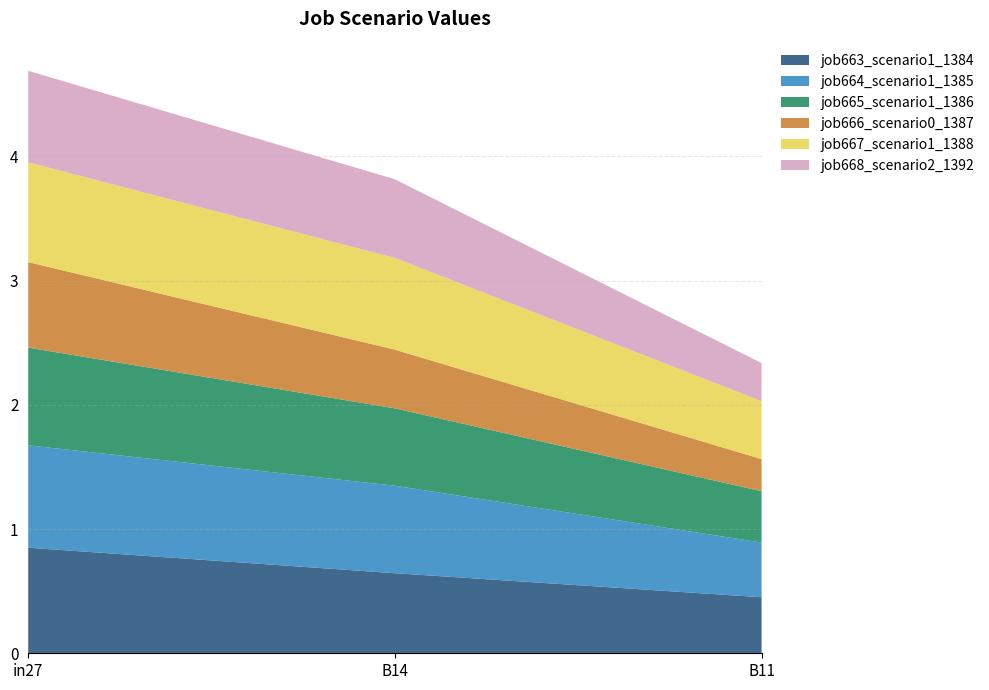

Reading left to right, transcribe all the data shown in this chart.

job663_scenario1_1384: in27=0.8	B14=0.6	B11=0.5
job664_scenario1_1385: in27=0.8	B14=0.7	B11=0.4
job665_scenario1_1386: in27=0.8	B14=0.6	B11=0.4
job666_scenario0_1387: in27=0.7	B14=0.5	B11=0.3
job667_scenario1_1388: in27=0.8	B14=0.7	B11=0.5
job668_scenario2_1392: in27=0.7	B14=0.6	B11=0.3